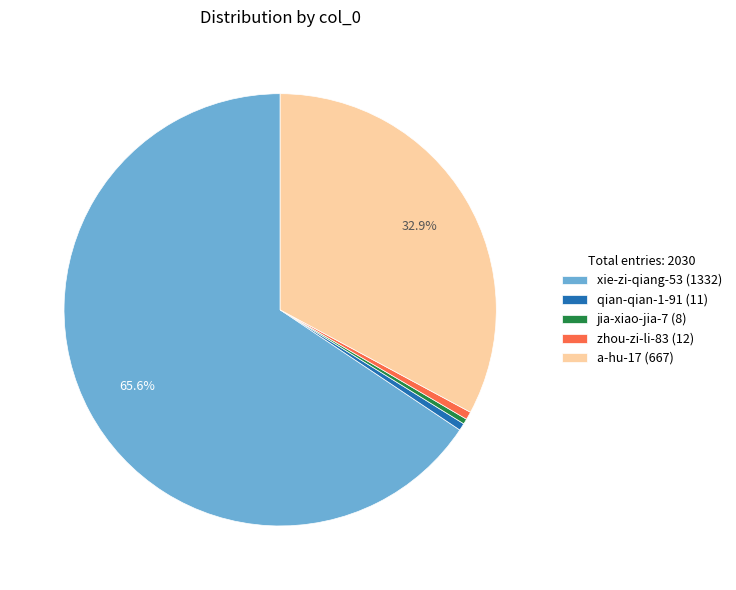

Is the sum of a-hu-17 and qian-qian-1-91 greater than half?

No